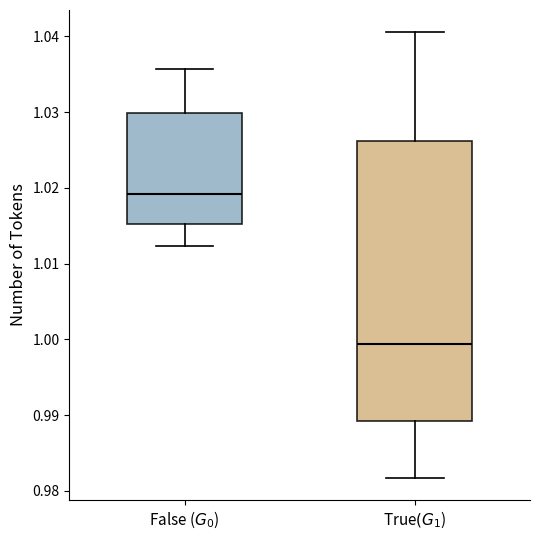

Reading left to right, transcribe this box plot: for each box, give where its median line is, the range the box spans, and where its two whiskers end, as read against the y-axis. The values are not printed on the chart, so give them approximately, as read against the axis.

False ($G_0$): median 1.019, box 1.015 to 1.030, whiskers 1.012 to 1.036
True$(G_1$): median 0.999, box 0.989 to 1.026, whiskers 0.982 to 1.041